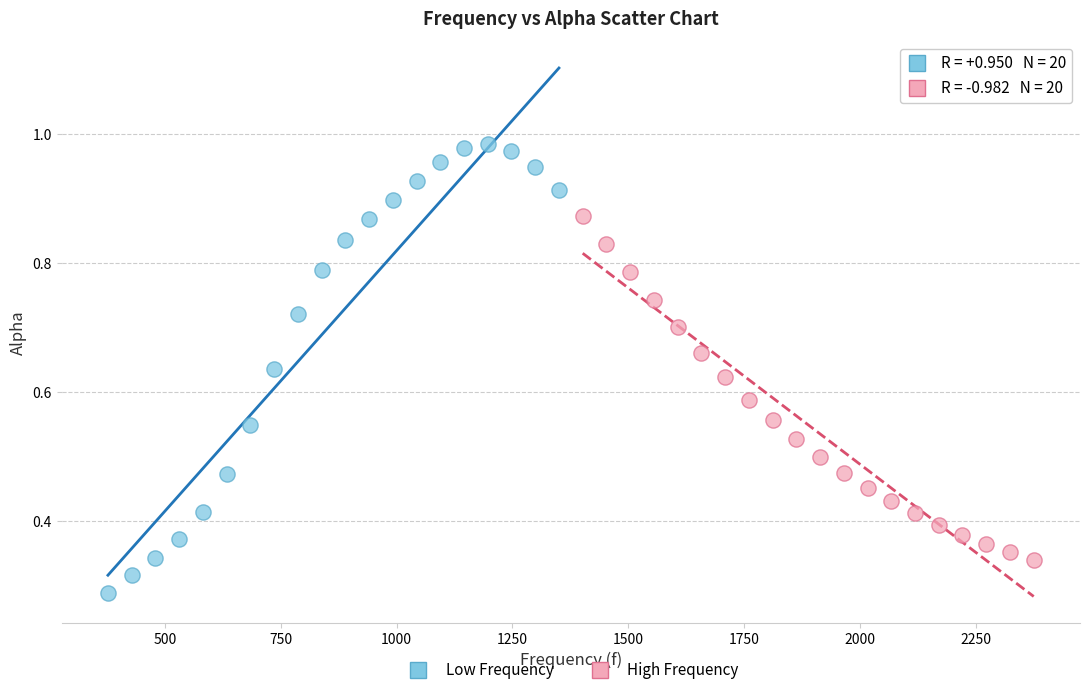

What are all the series names shown in the legend?

Low Frequency, High Frequency